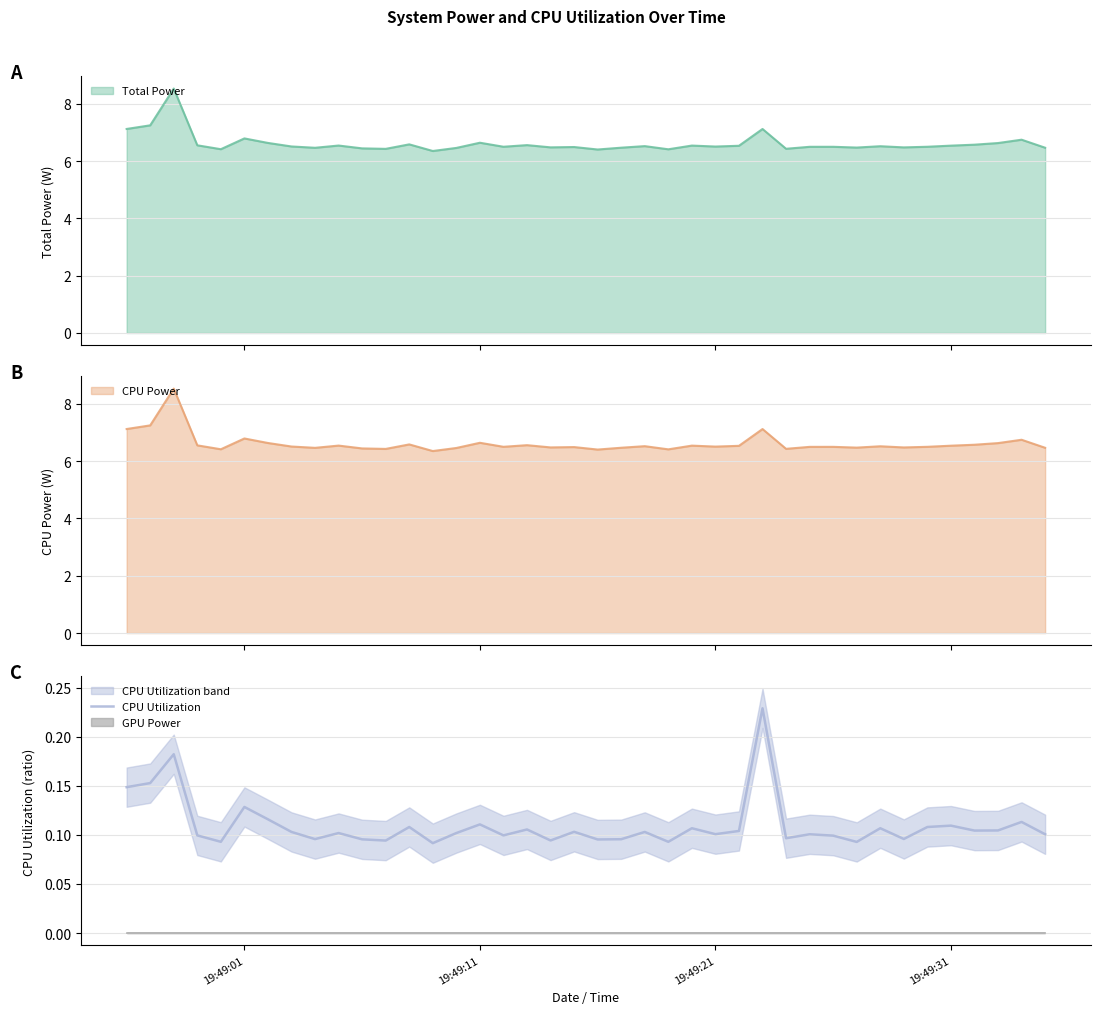

The value at 23 is 0.0. True or false?

False